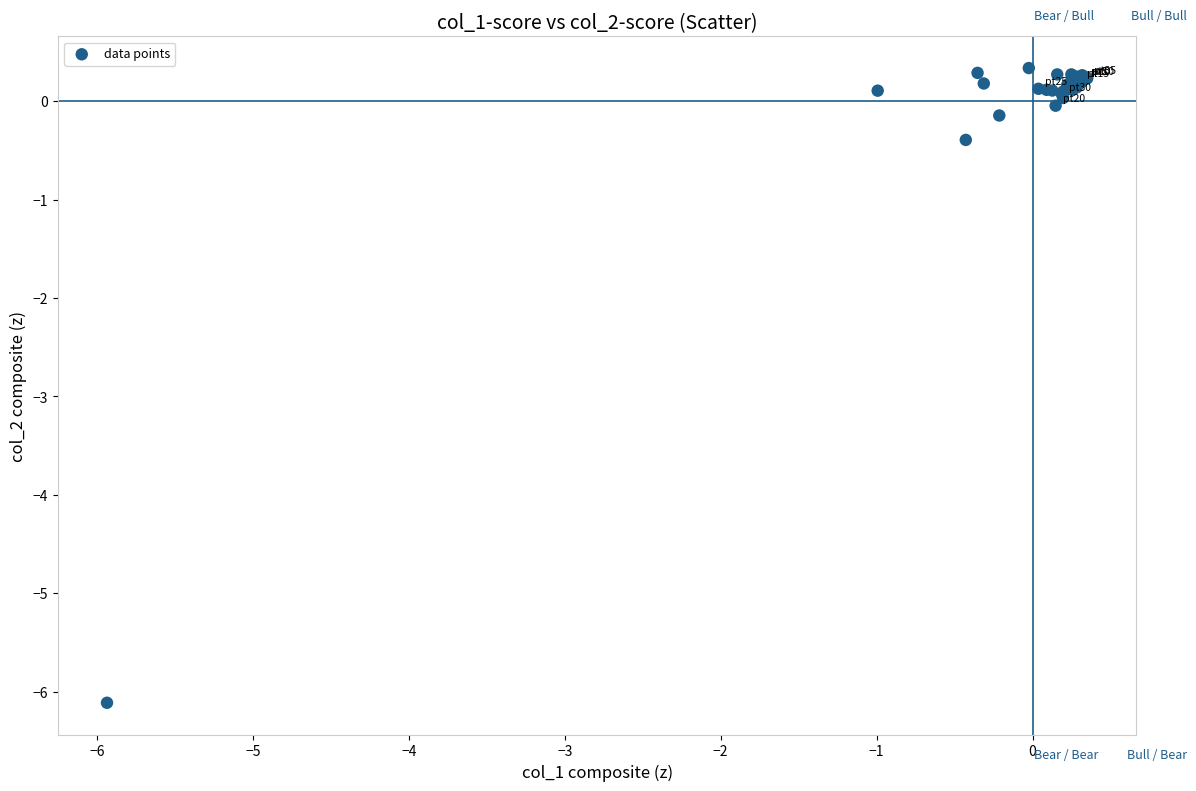

What Y value in the scatter plot is closest to -2?

-0.4